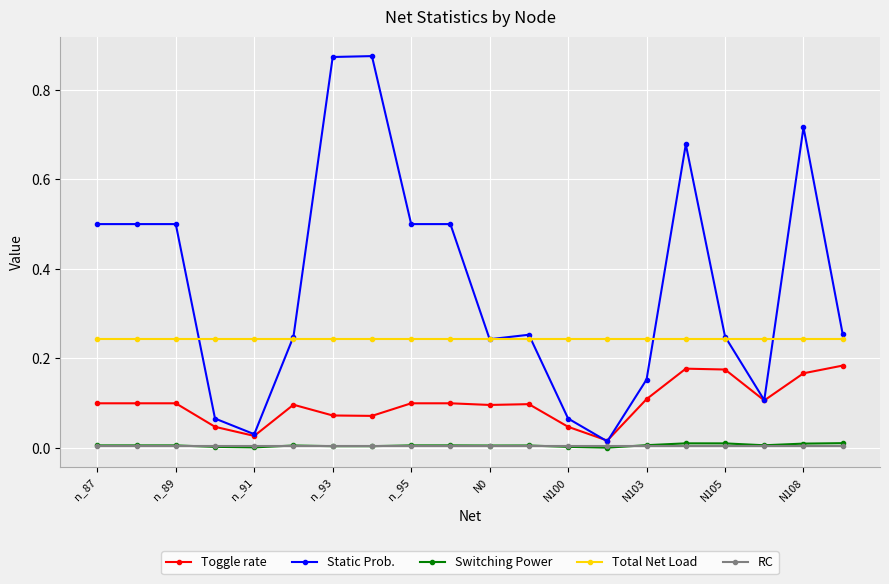

True or false: Toggle rate and Total Net Load intersect in this chart.

False